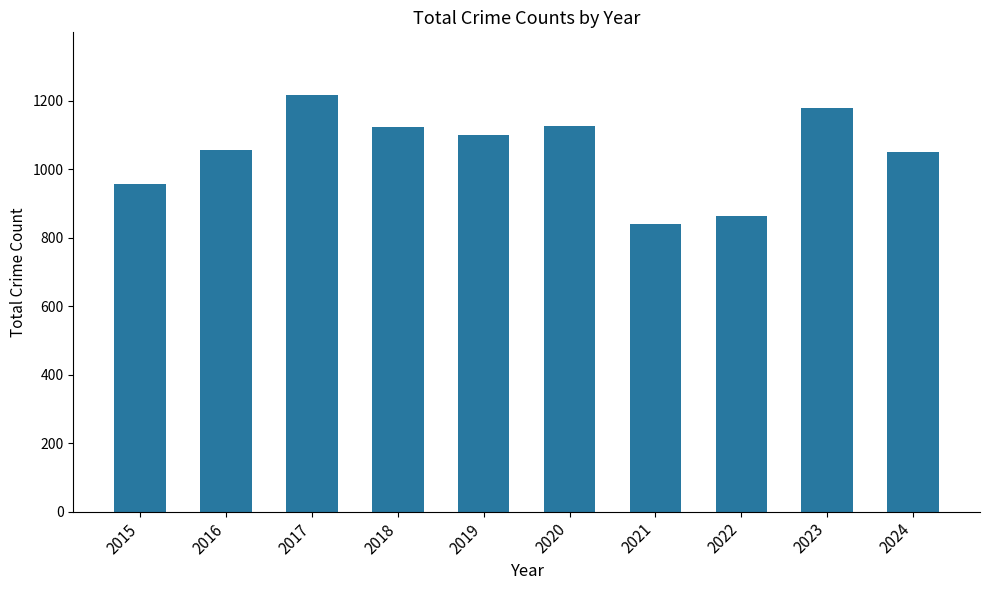

What is the sum of all values?

10510